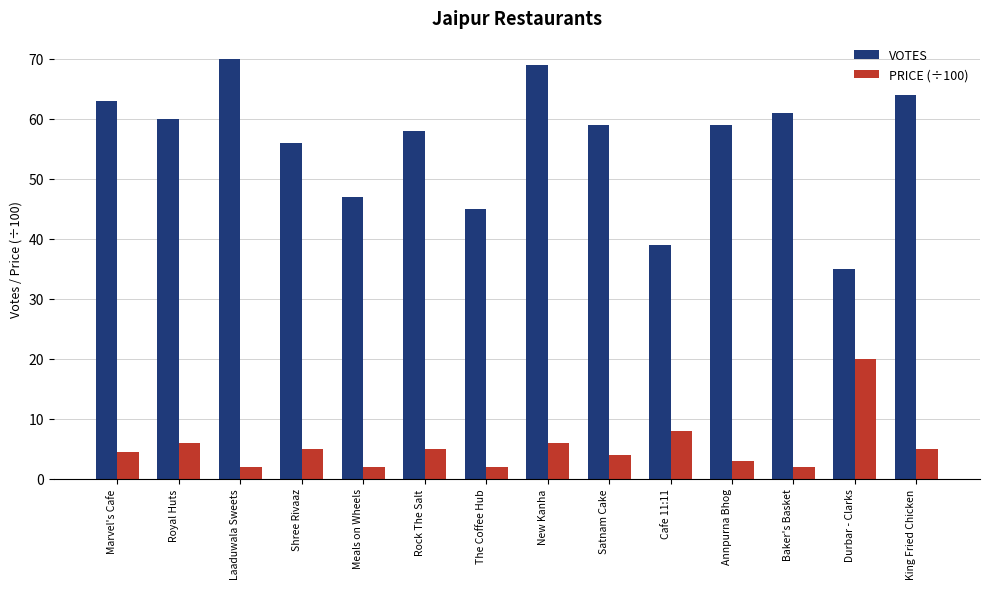

Reading right to left, transcribe all the data shown in this chart.

VOTES: 64.0	35.0	61.0	59.0	39.0	59.0	69.0	45.0	58.0	47.0	56.0	70.0	60.0	63.0
PRICE (÷100): 5.0	20.0	2.0	3.0	8.0	4.0	6.0	2.0	5.0	2.0	5.0	2.0	6.0	4.5